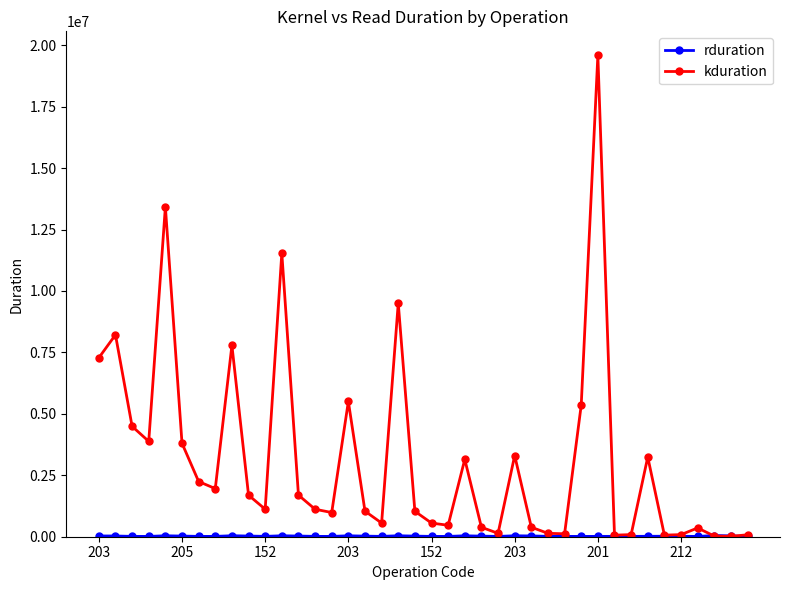

What is the maximum value for kduration?

19588026